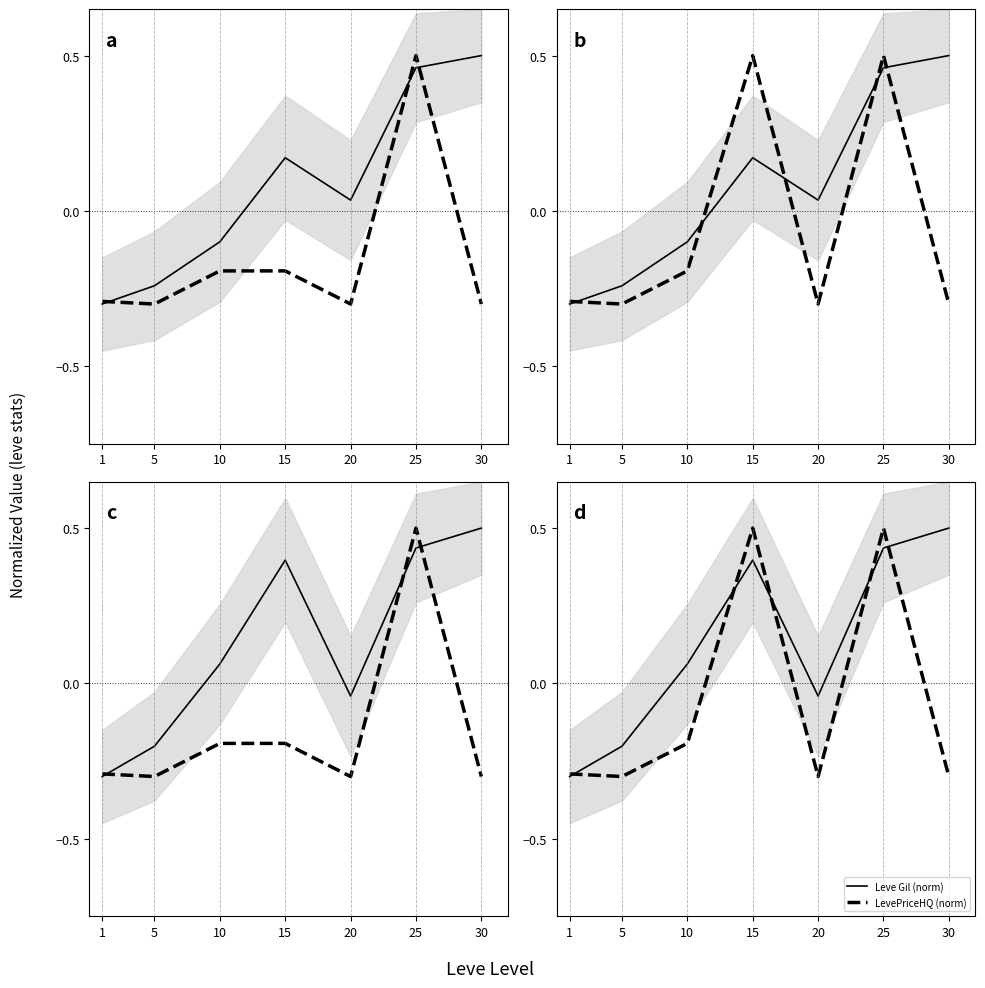

At which category is the sum across all series the highest?

25